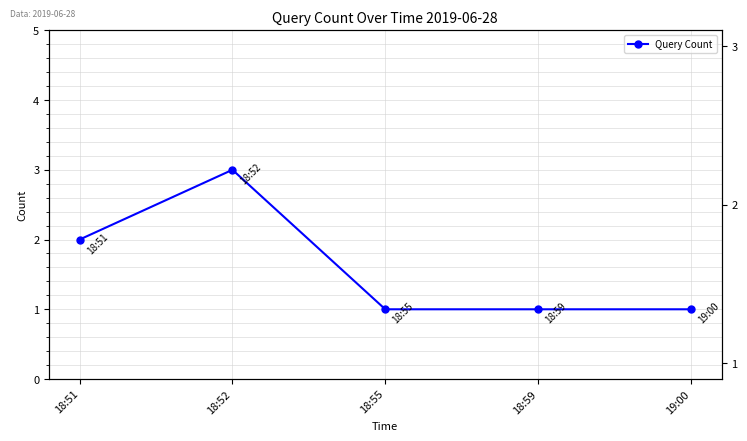

True or false: the data has more than 1 interior local peaks.

False